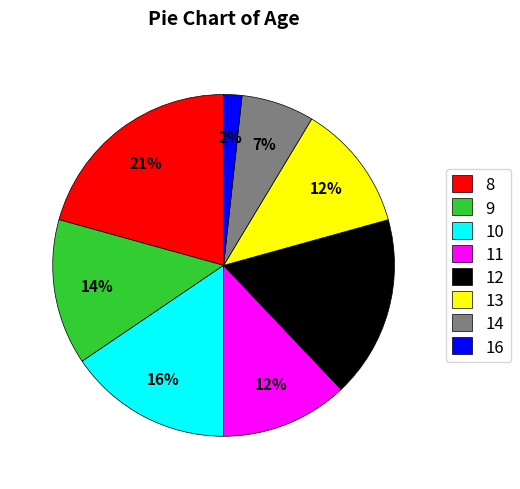

What is the smallest slice in the pie chart?

16